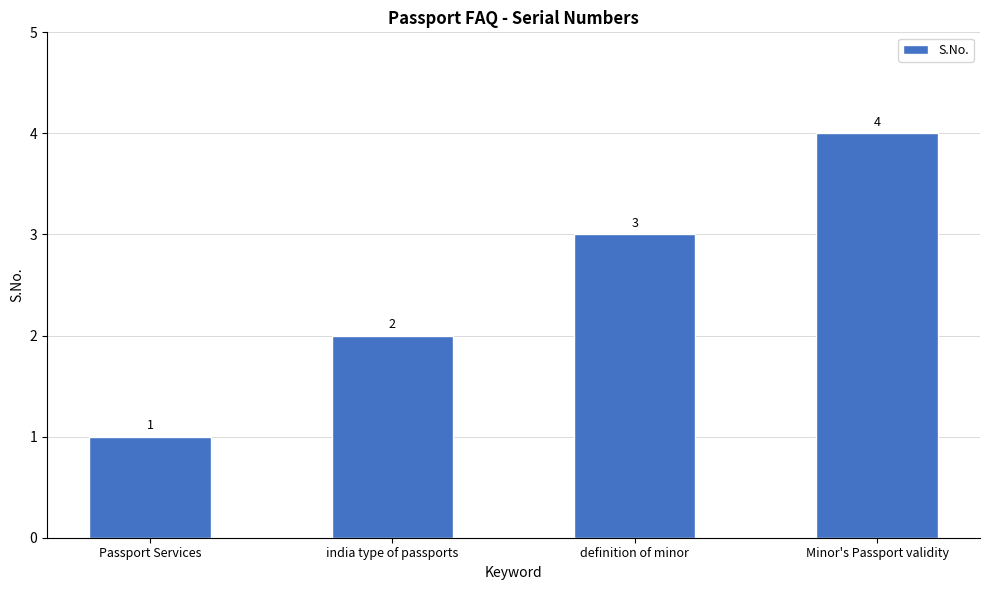

Count the number of categories in the chart.

4